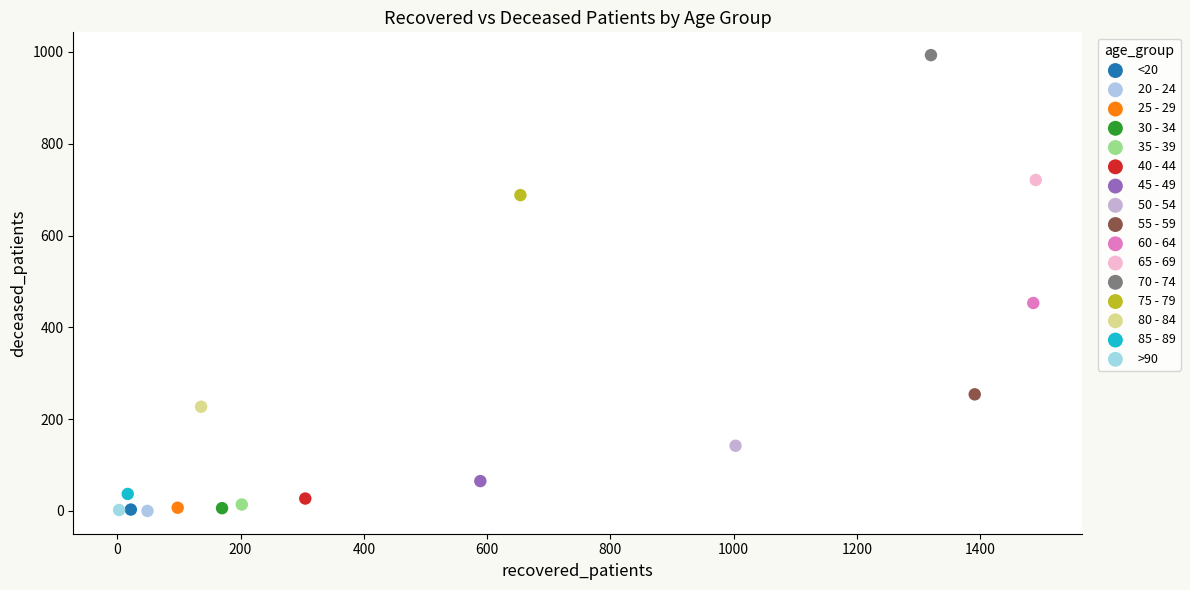

What are all the series names shown in the legend?

<20, 20 - 24, 25 - 29, 30 - 34, 35 - 39, 40 - 44, 45 - 49, 50 - 54, 55 - 59, 60 - 64, 65 - 69, 70 - 74, 75 - 79, 80 - 84, 85 - 89, >90